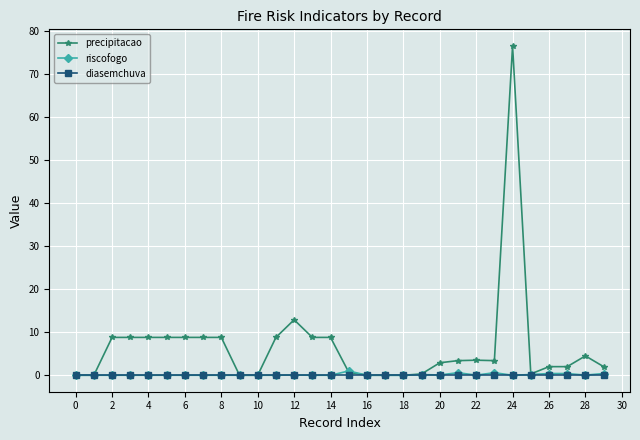

What is the maximum value shown in the chart?

76.6